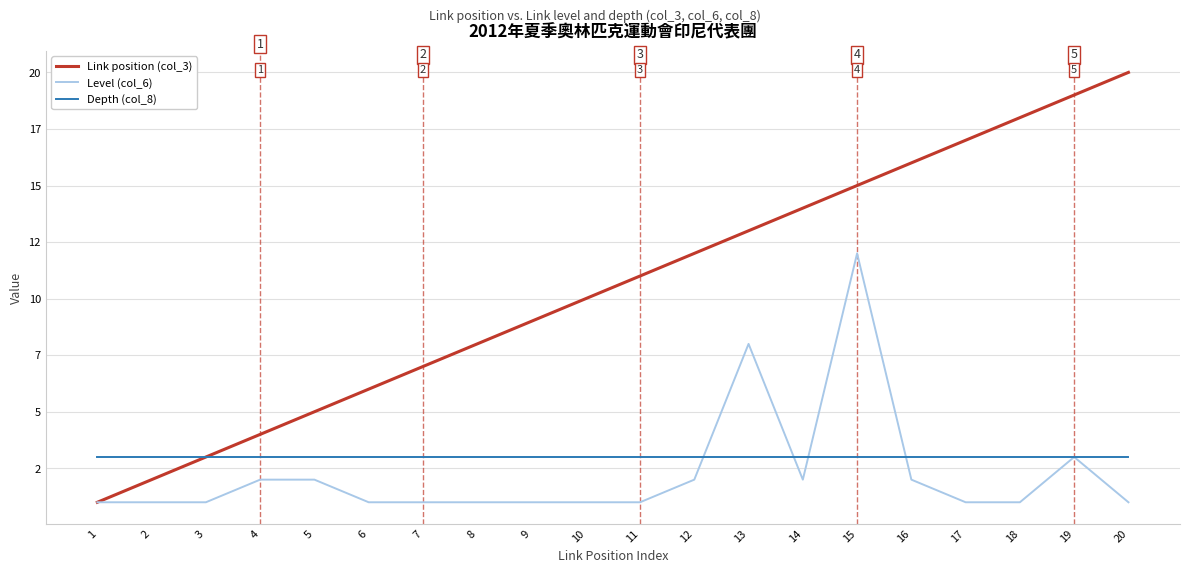

Does the chart display data point markers on the line(s)?

No